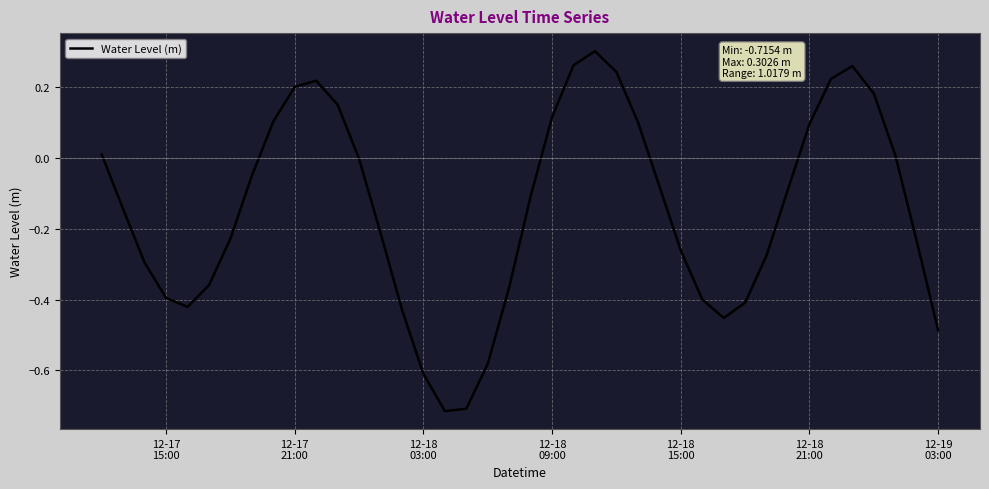

What is the sum of all values?

-5.8